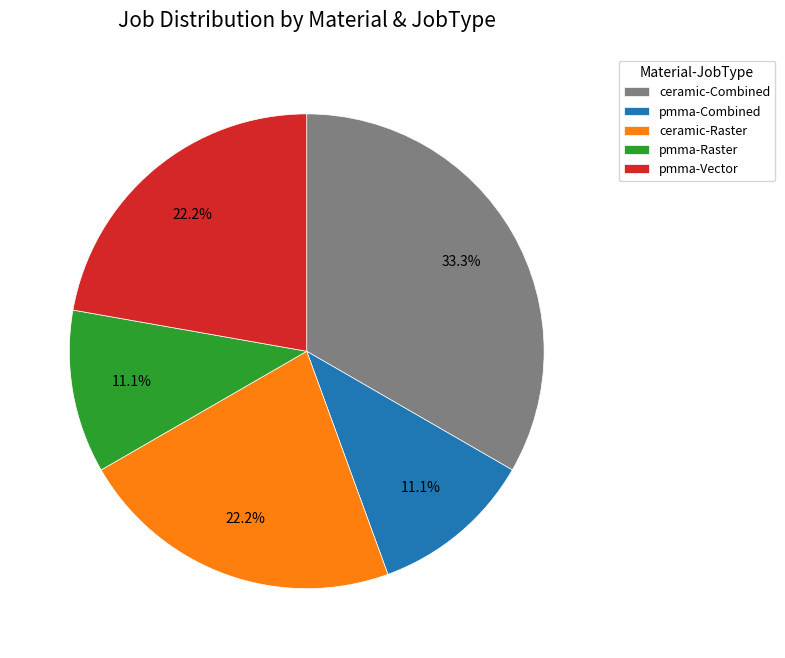

Combined, do ceramic-Combined and ceramic-Raster account for over 50%?

Yes